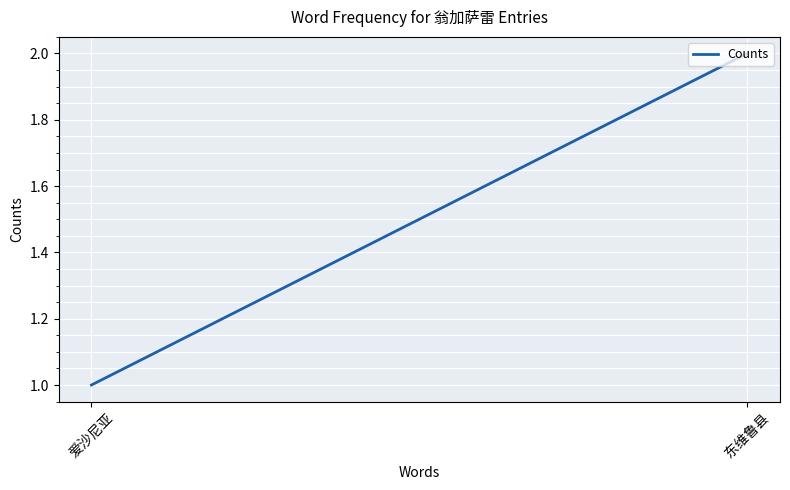

List the labels in order of value, largest first.

东维鲁县, 爱沙尼亚